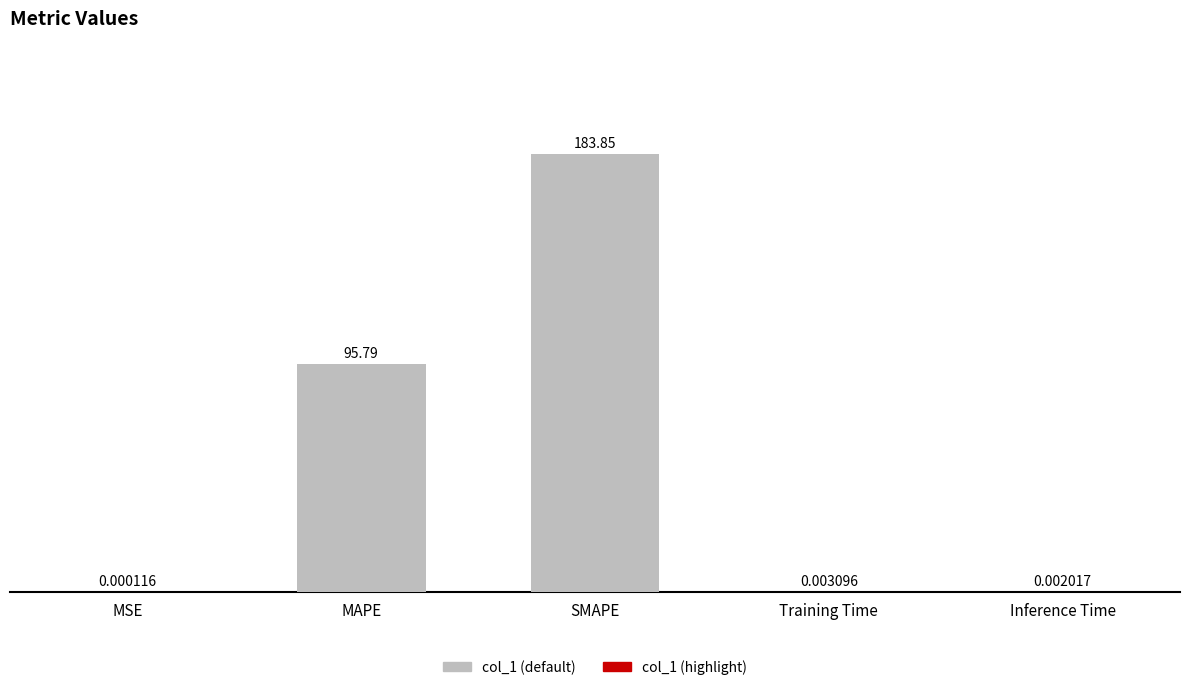

What is the change in value from MAPE to SMAPE?

+88.1